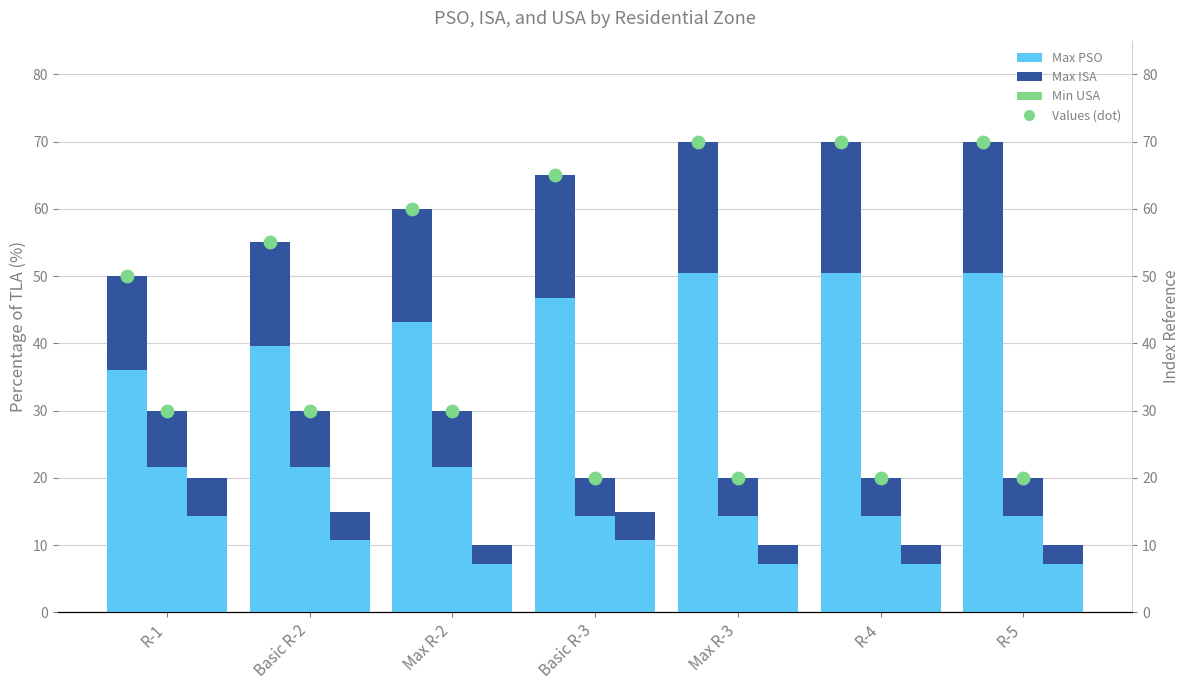

Which series contains the lowest Y value?

Max ISA